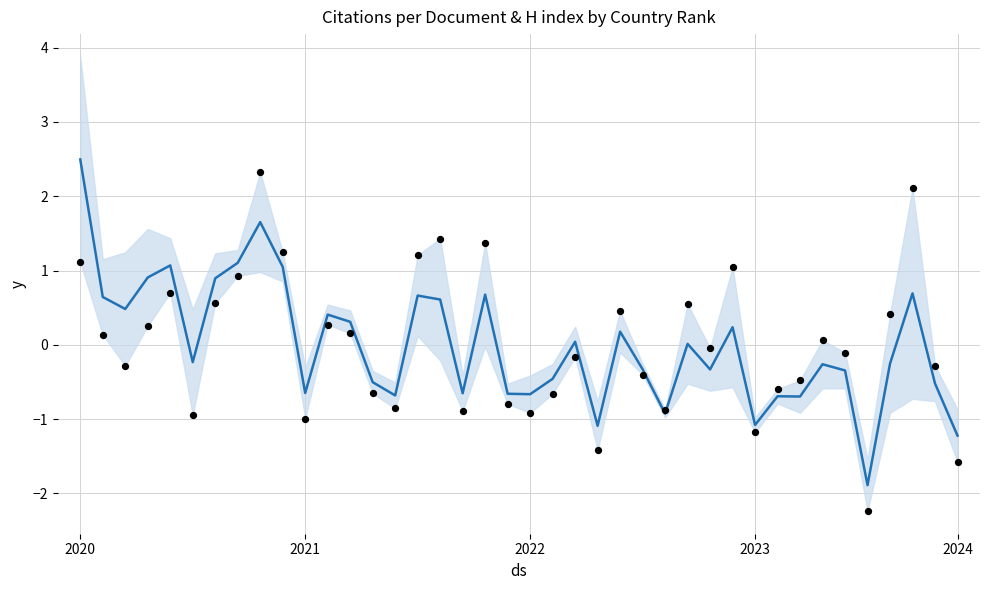

Is the value of Citations per Document at 20 greater than the value of Trend Line at 2023?

No